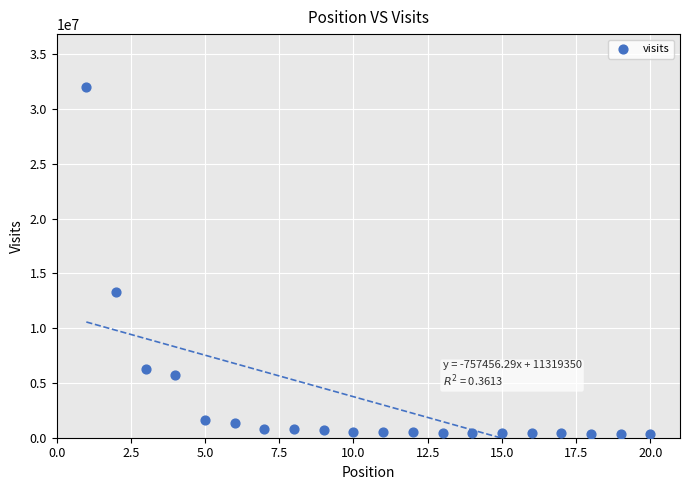

What Y value in the scatter plot is closest to 16176659?

13271552